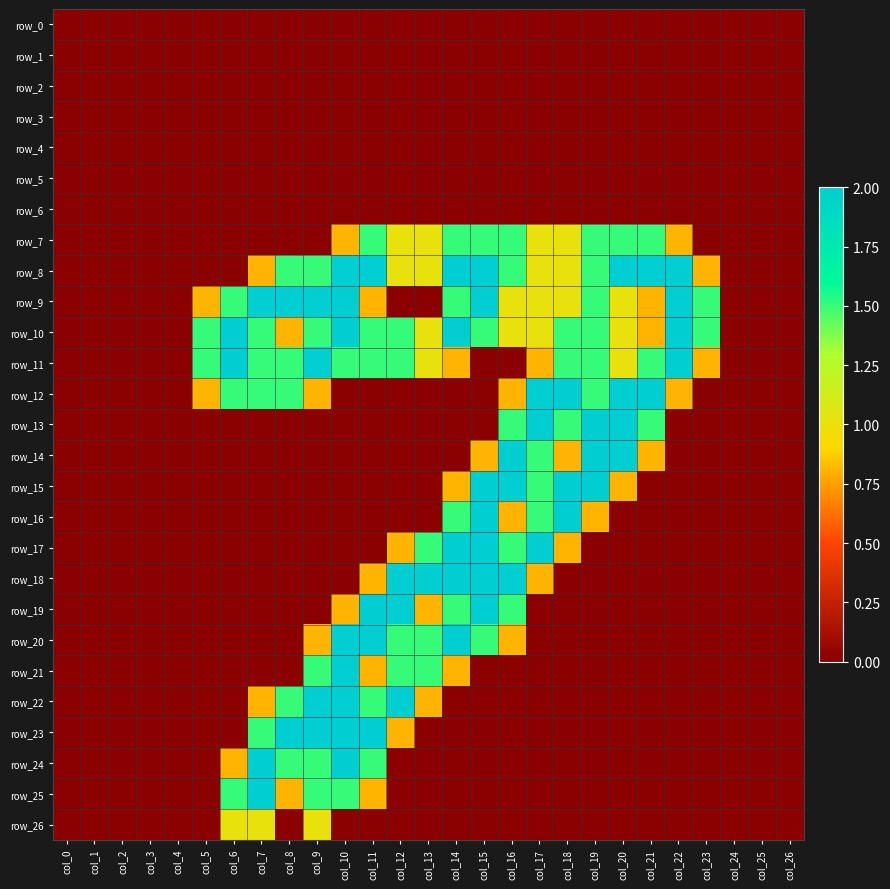

What is the maximum value shown in the chart?

2.0